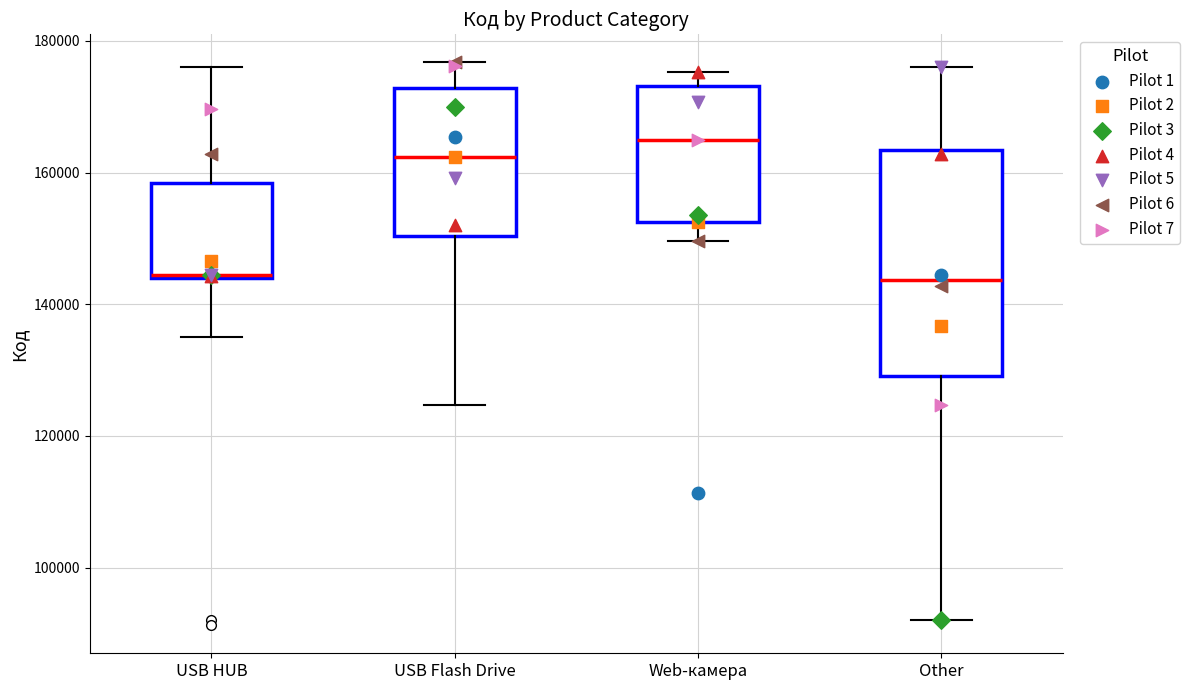

Comparing the boxes themselves (not the whiskers), which one is the tallest?

Other